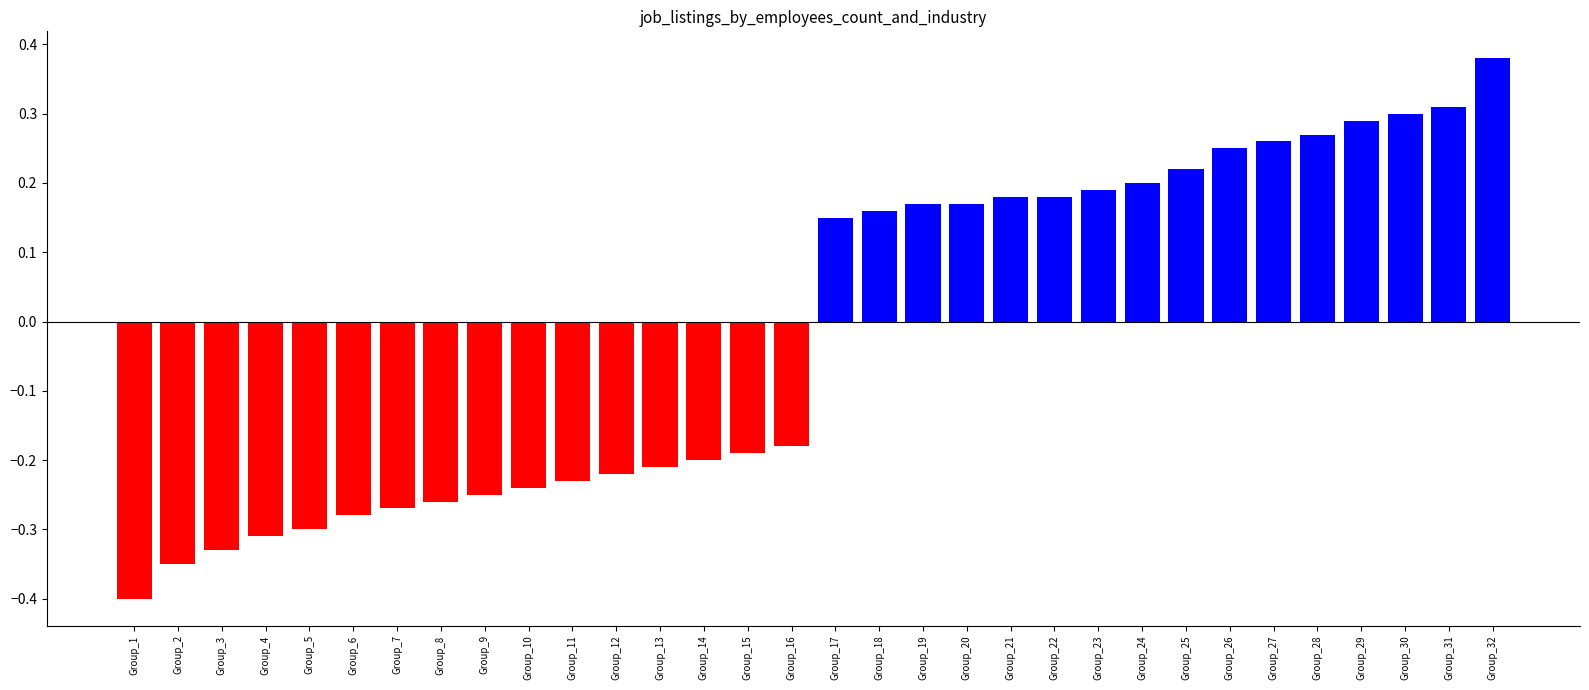

Reading left to right, list all the values displayed in this chart.

Negative: -0.4	-0.3	-0.3	-0.3	-0.3	-0.3	-0.3	-0.3	-0.2	-0.2	-0.2	-0.2	-0.2	-0.2	-0.2	-0.2
Positive: 0.1	0.2	0.2	0.2	0.2	0.2	0.2	0.2	0.2	0.2	0.3	0.3	0.3	0.3	0.3	0.4